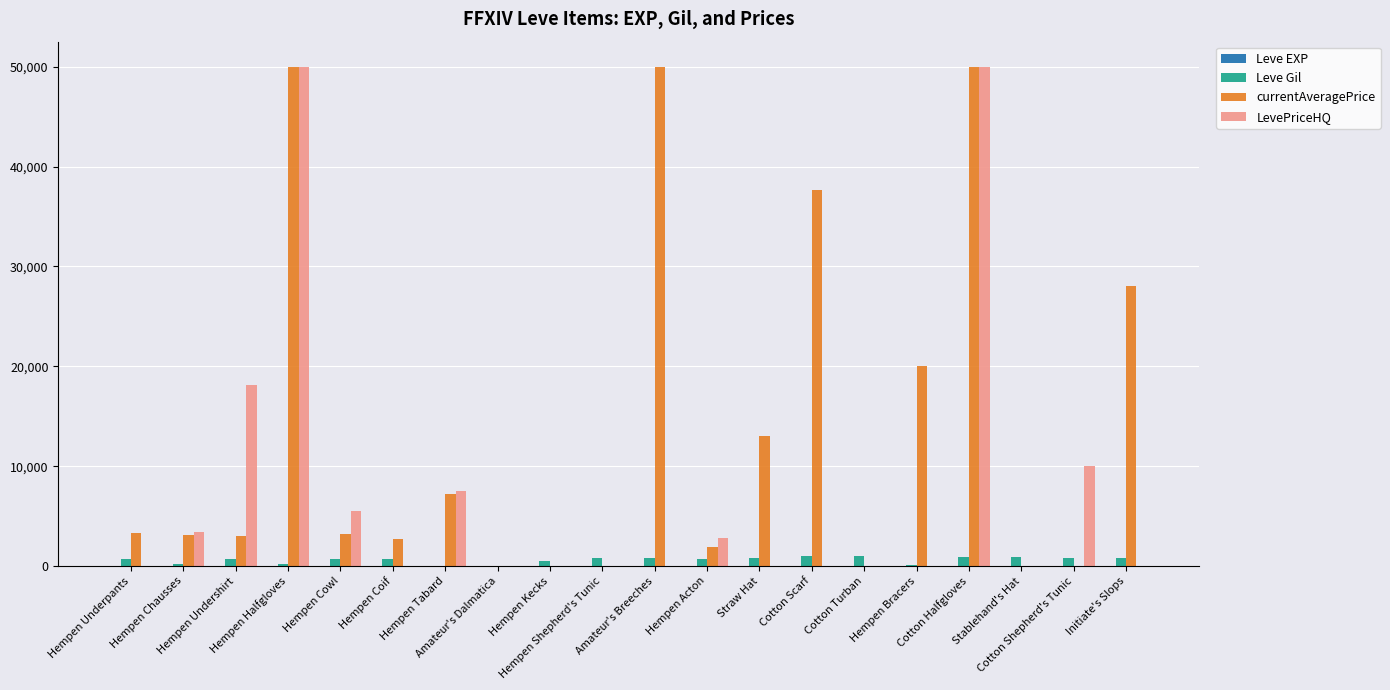

What is the sum of all LevePriceHQ values?

147307